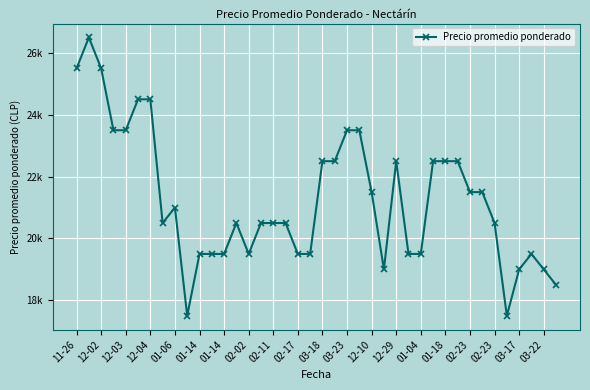

How many points are lower than both their immediate neighbors (excluding endpoints)?

5